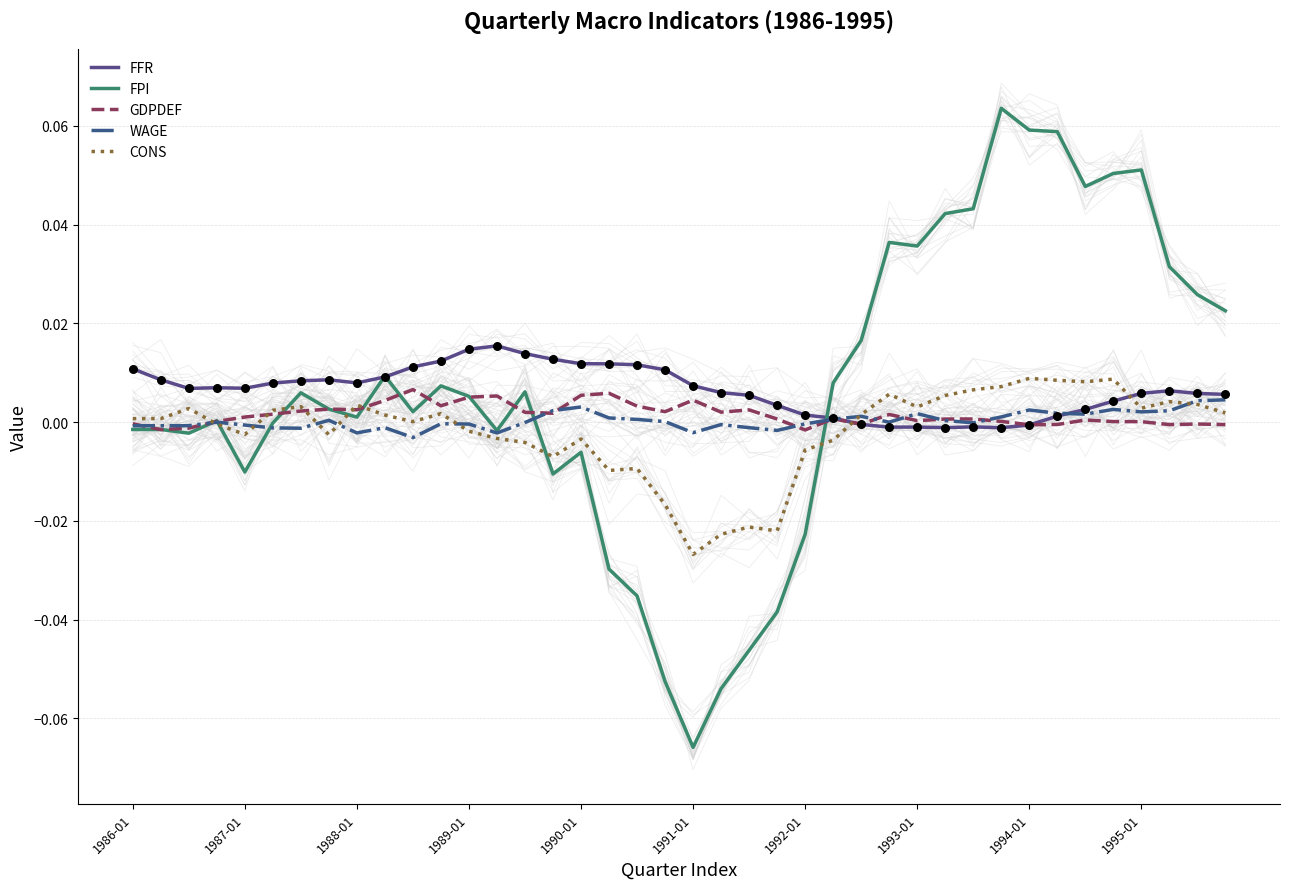

At how many categories does at least one series exceed 0?

40